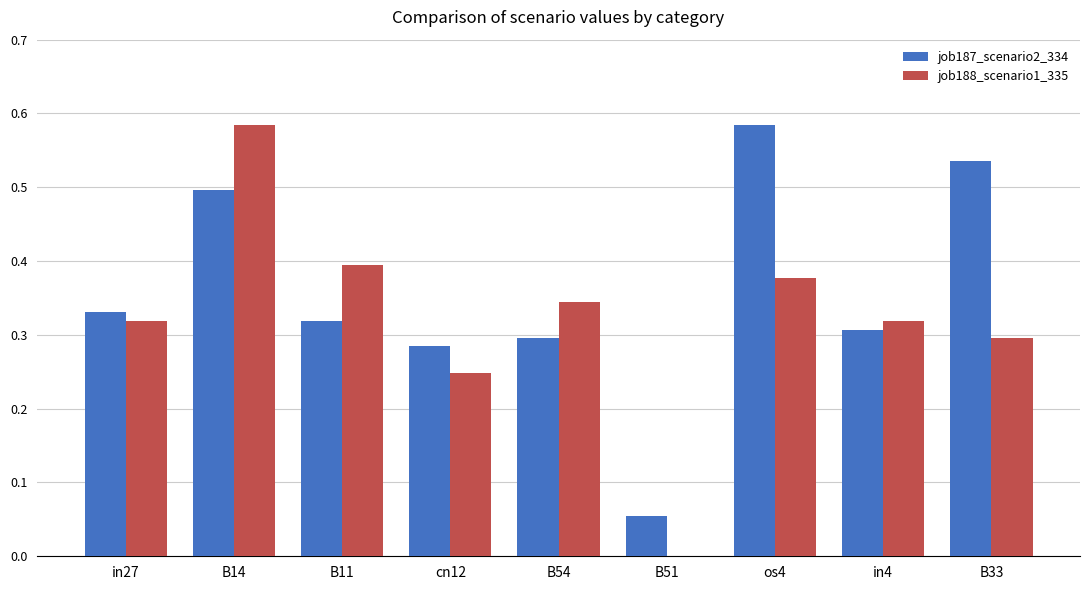

How many groups of bars are there?

9